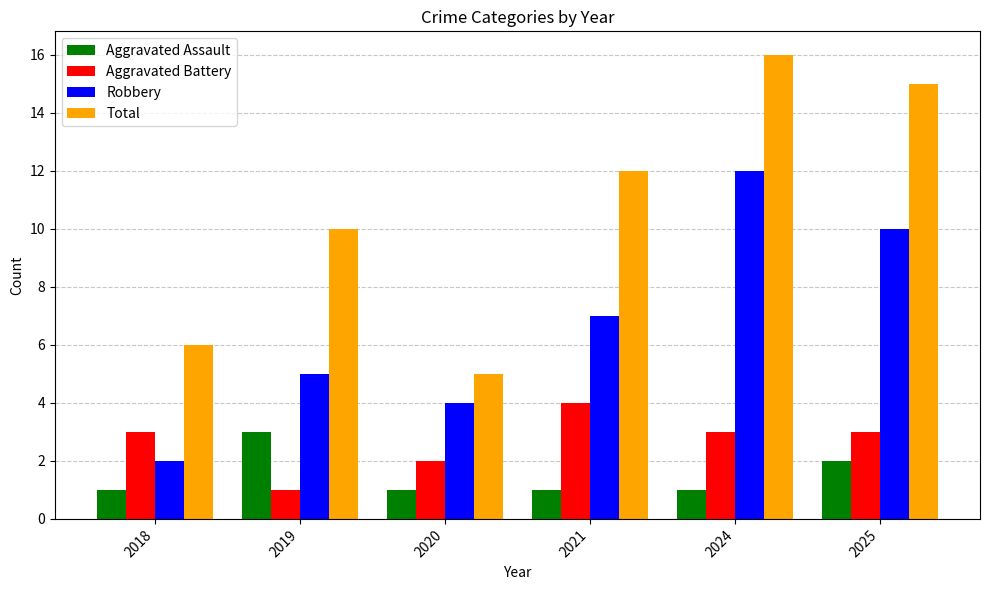

What is the highest value of the Aggravated Assault series?

3